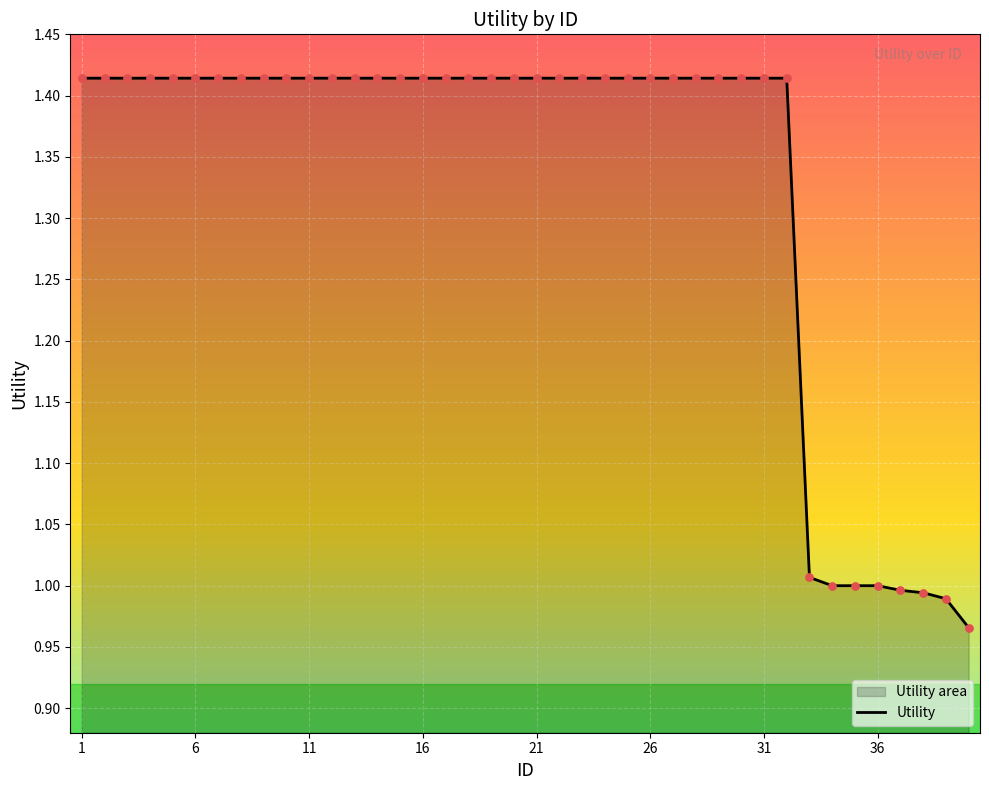

The value at 1 is 2.1. True or false?

False